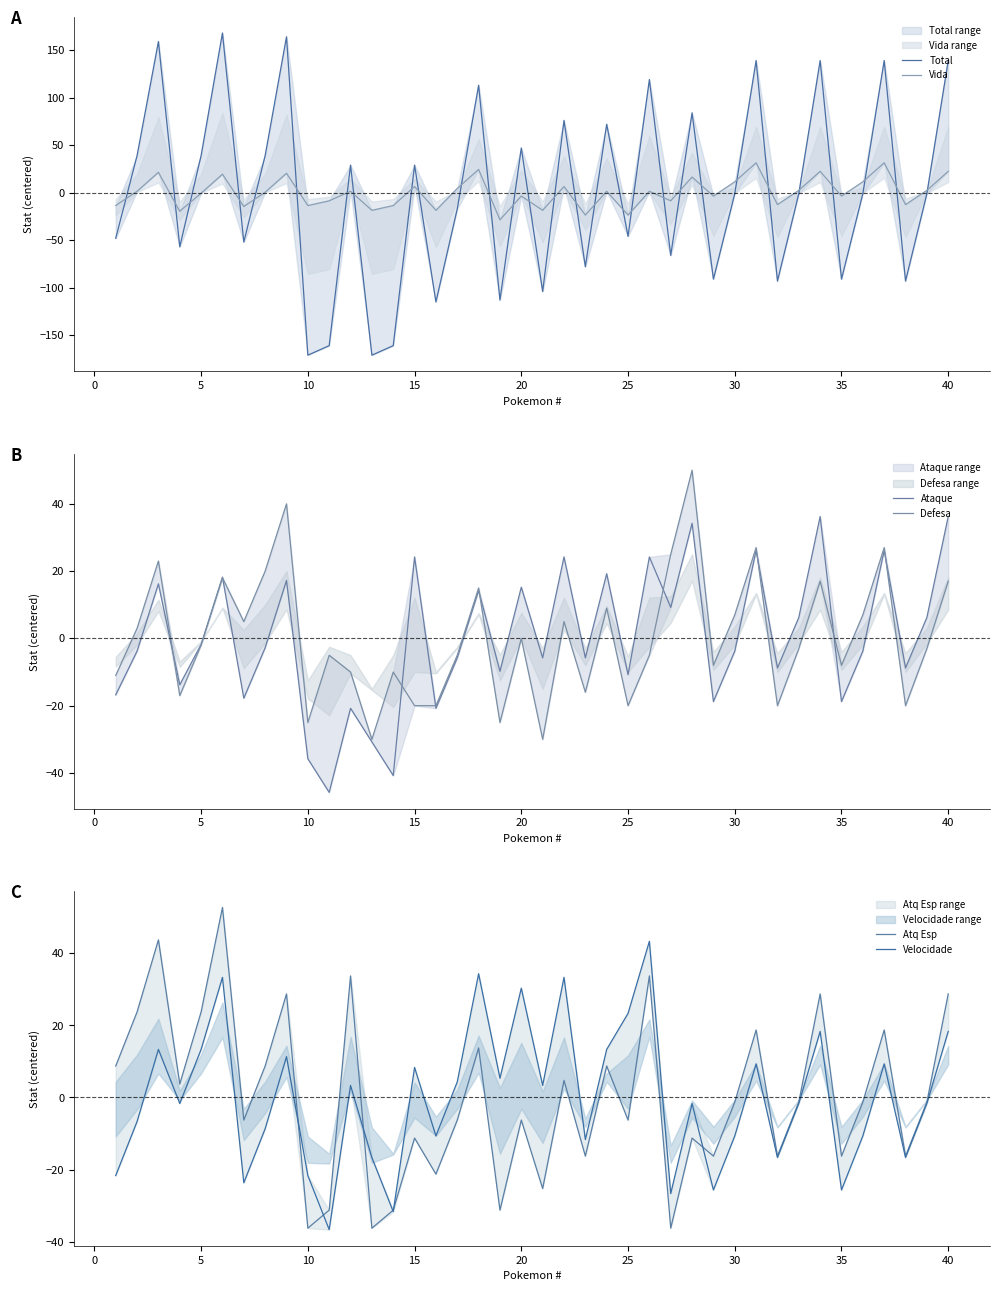

Is it true that Velocidade equals -8.7 at 0?

False